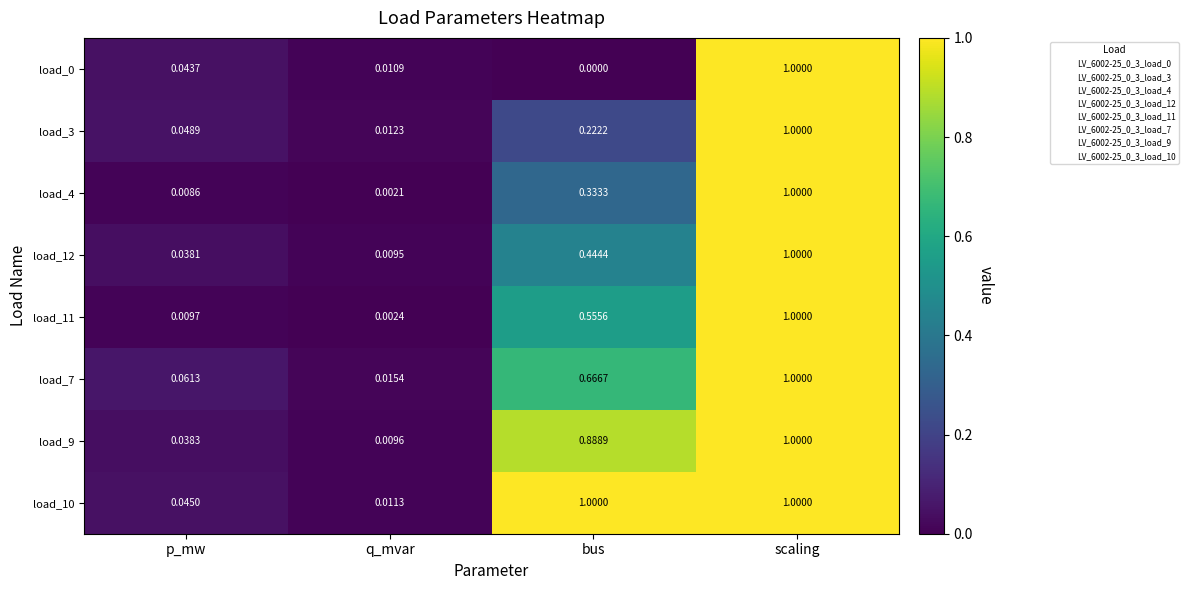

At which category is the sum across all series the highest?

scaling